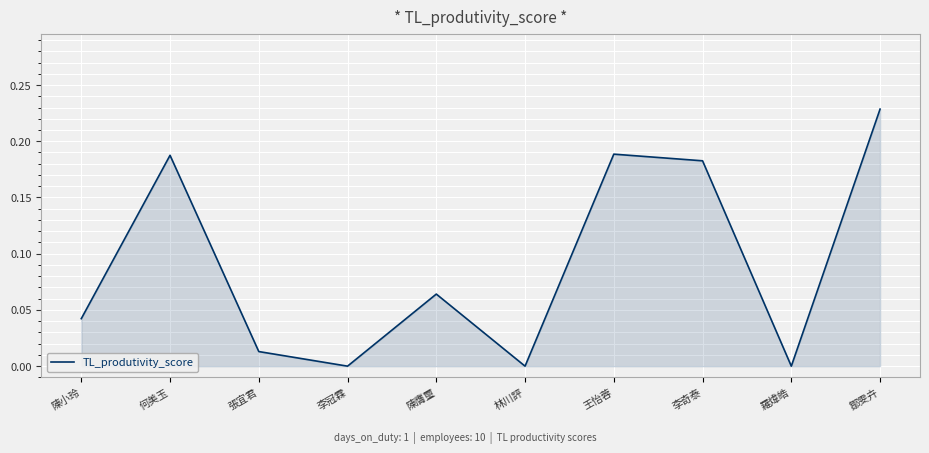

The value at 王怡蓉 is 0.1. True or false?

False